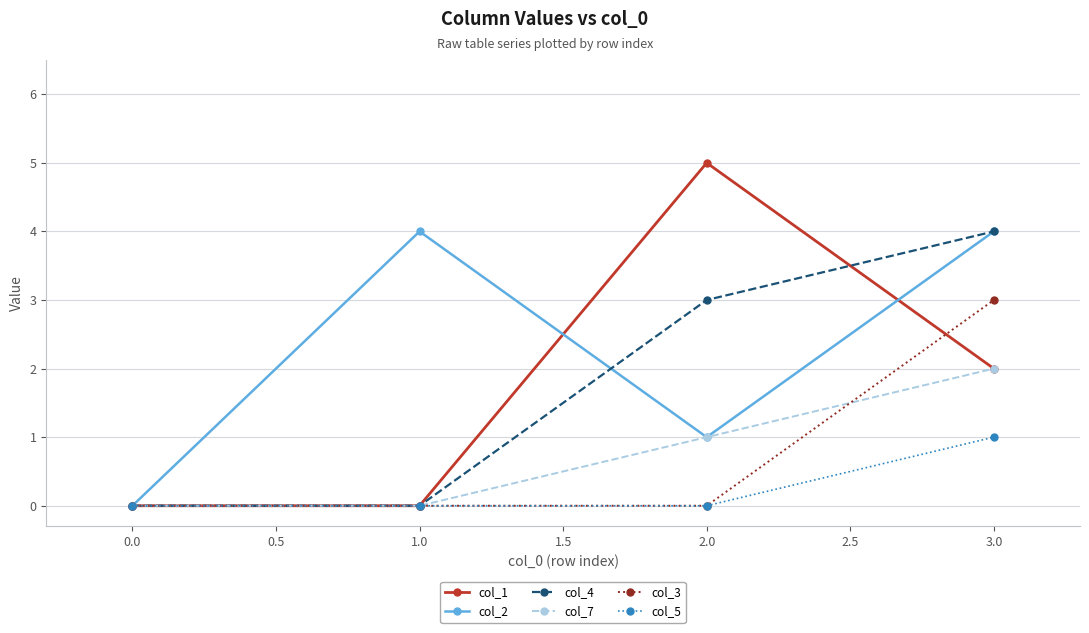

What are all the series names shown in the legend?

col_1, col_2, col_4, col_7, col_3, col_5